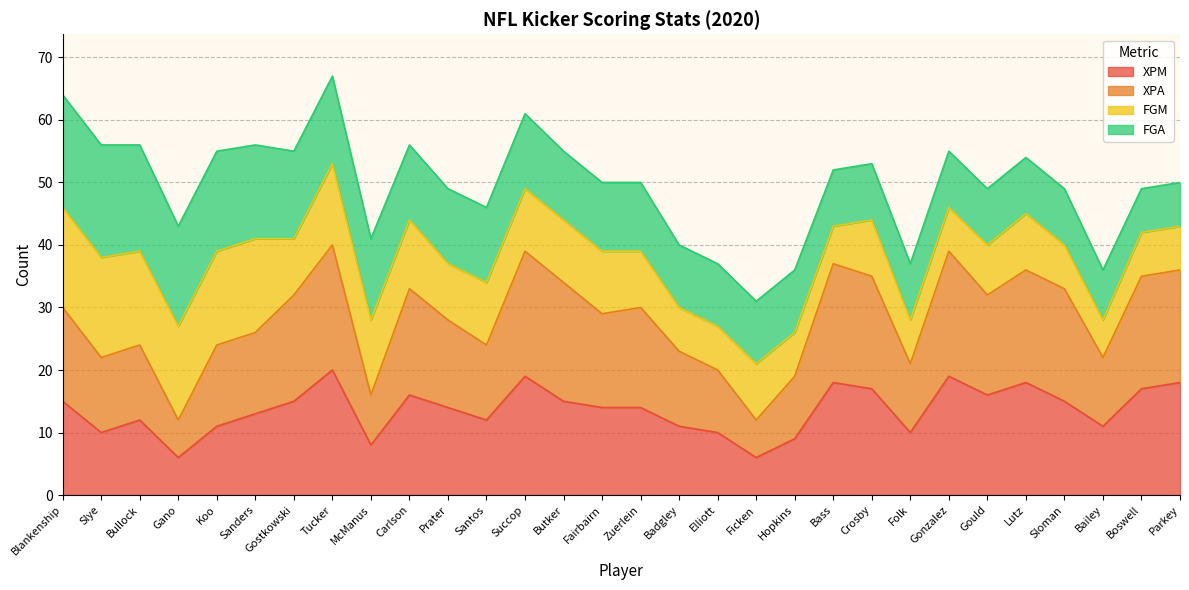

At which label does XPM reach its minimum?

Gano